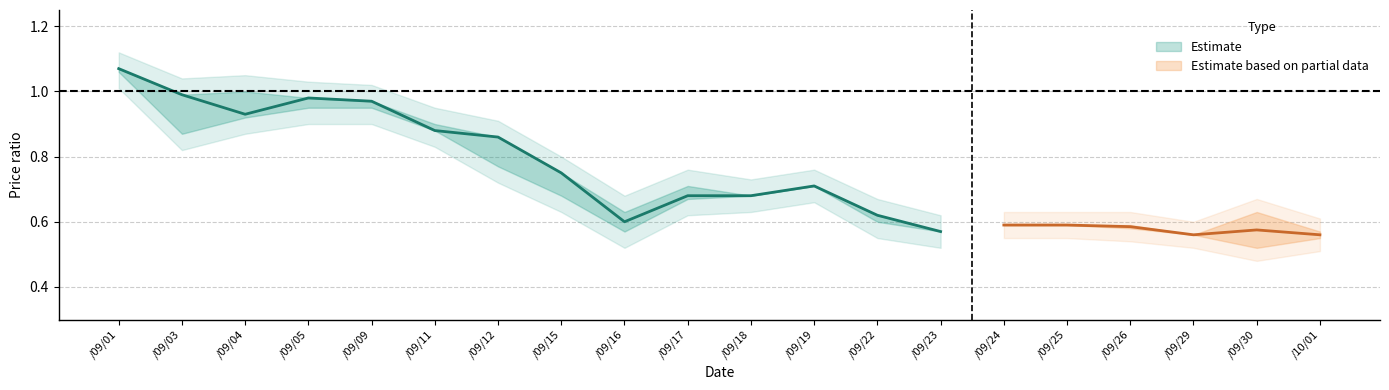

What is the minimum value shown in the chart?

0.5